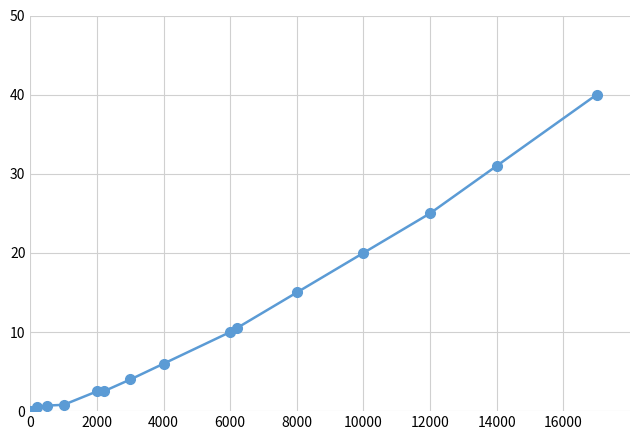

What is the maximum value shown in the chart?

40.0